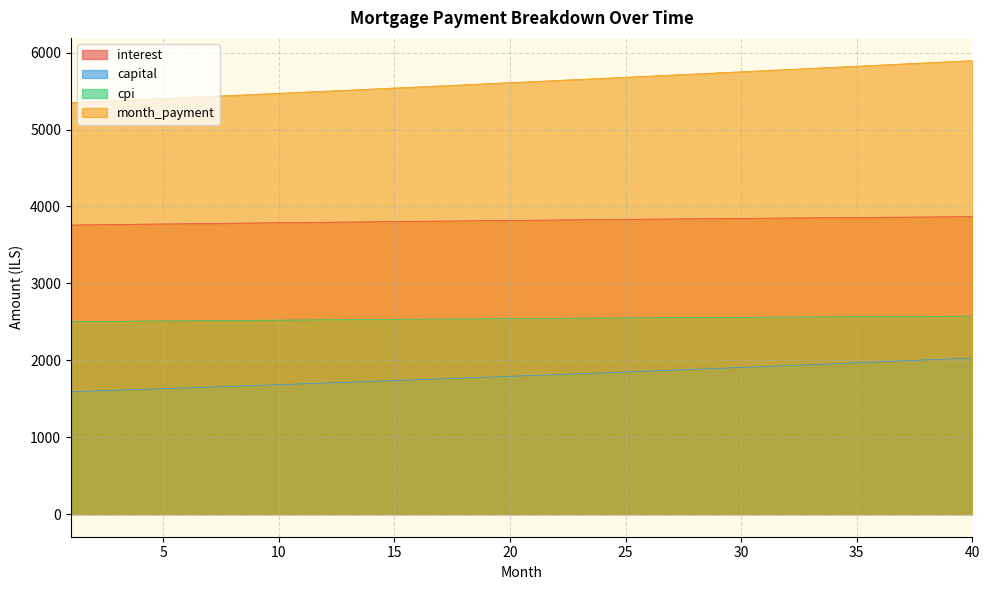

Which series has the largest total across all categories?

month_payment